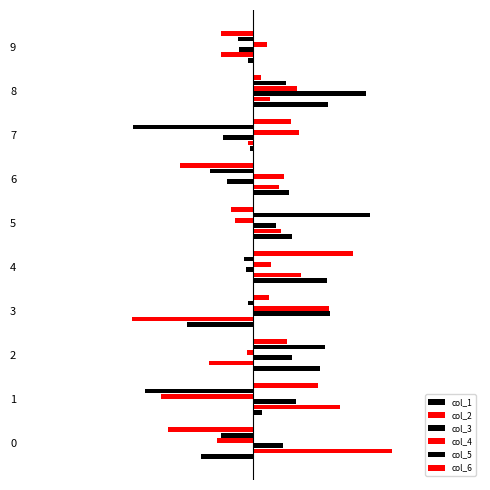

How many positive values does the col_3 series have?

6